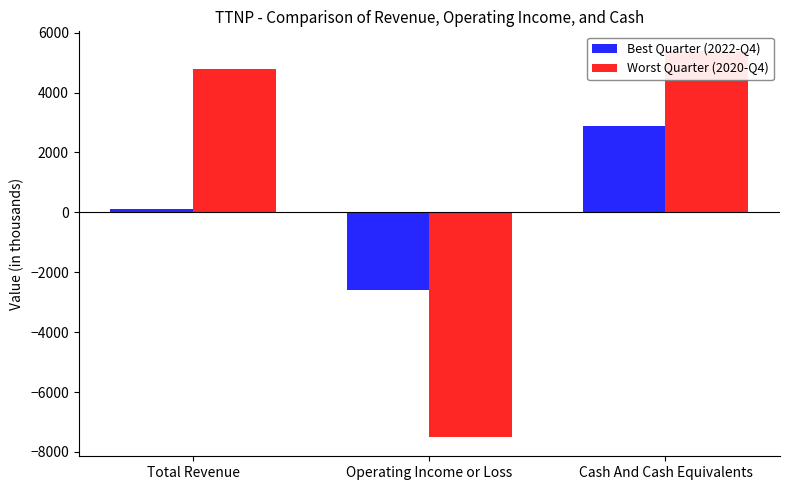

Rank the series by their maximum value, from highest to lowest.

Worst Quarter (2020-Q4), Best Quarter (2022-Q4)